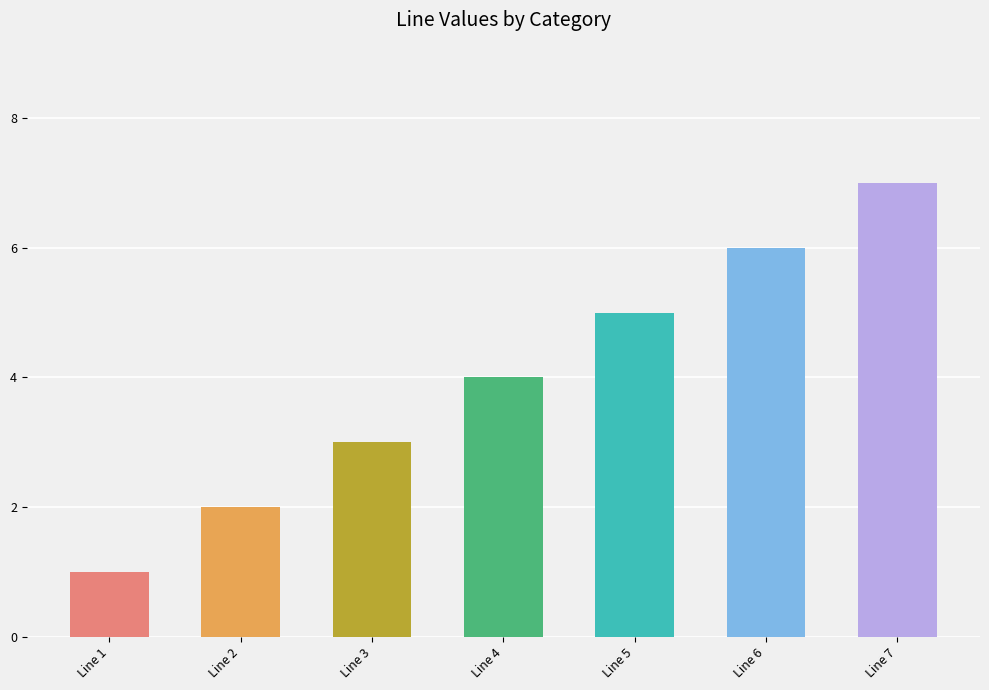

How many bars are there in total?

7